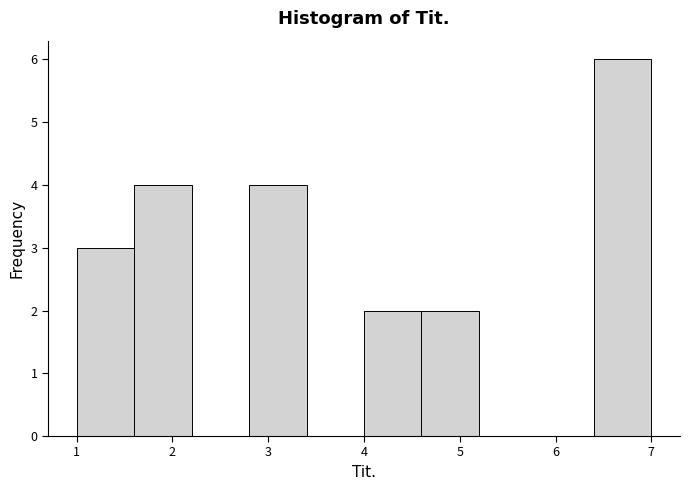

Reading left to right, transcribe this chart: for each bar, give the range it covers on the x-axis and its height. The values are not printed on the chart, so give them approximately, as read against the axis.

1.0 to 1.6: 3
1.6 to 2.2: 4
2.2 to 2.8: 0
2.8 to 3.4: 4
3.4 to 4.0: 0
4.0 to 4.6: 2
4.6 to 5.2: 2
5.2 to 5.8: 0
5.8 to 6.4: 0
6.4 to 7.0: 6